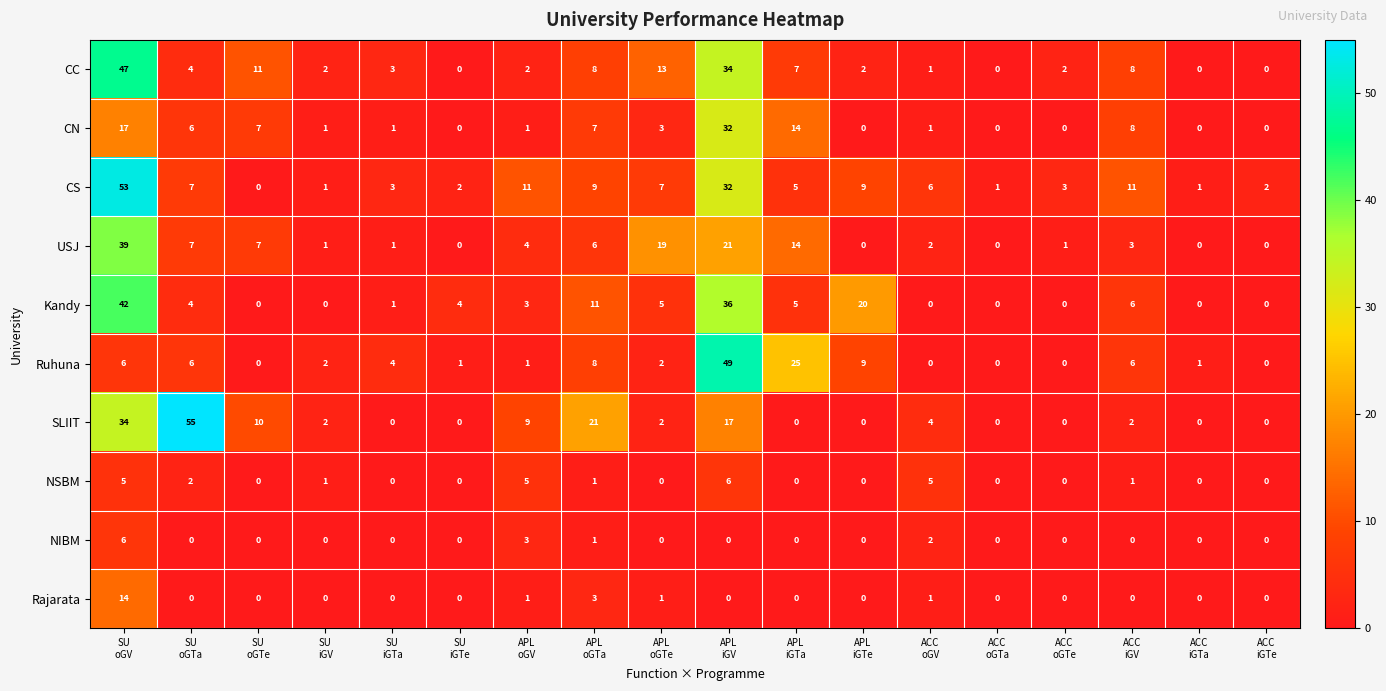

Which series has the largest total across all categories?

CS